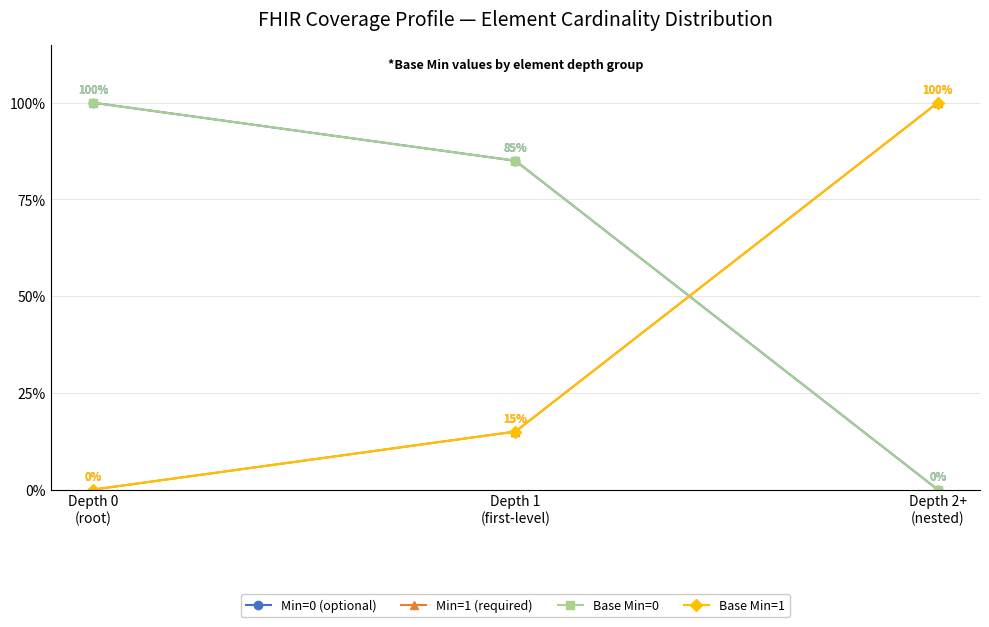

What is the greatest value displayed?

1.0